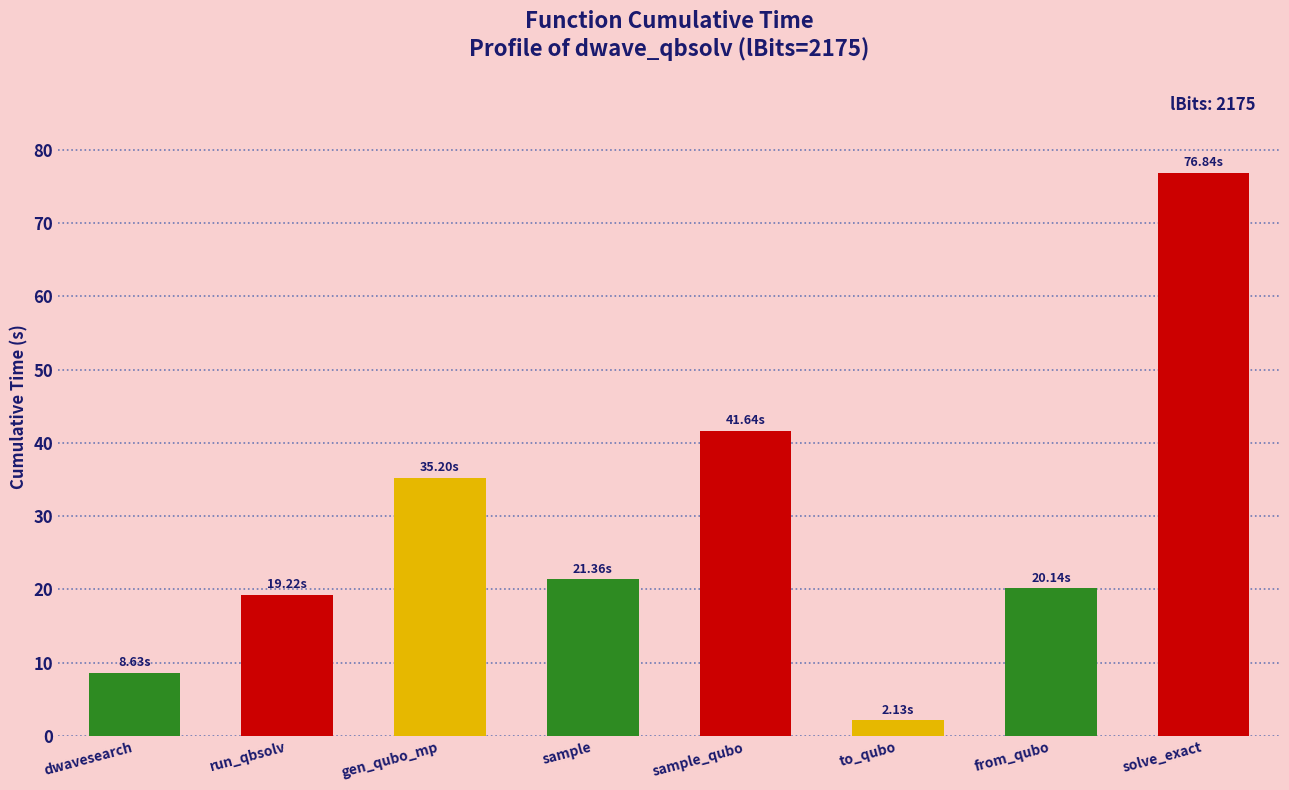

List the labels in order of value, largest first.

solve_exact, sample_qubo, gen_qubo_mp, sample, from_qubo, run_qbsolv, dwavesearch, to_qubo